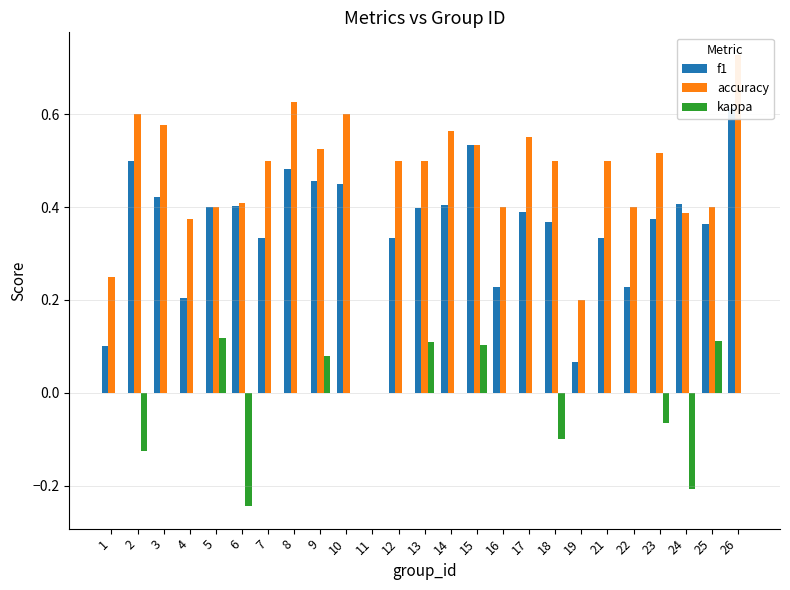

Which label corresponds to the largest value in the chart?

26